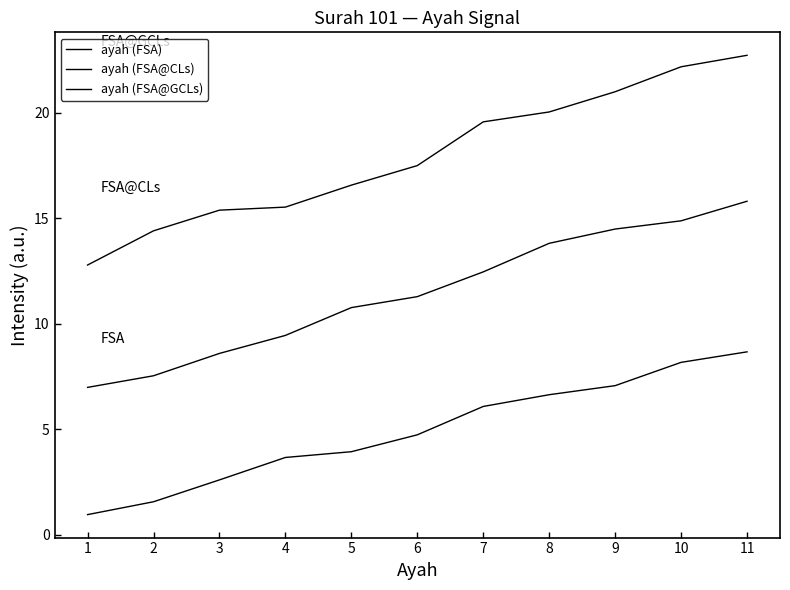

At which label does ayah (FSA@CLs) first exceed 11?

6